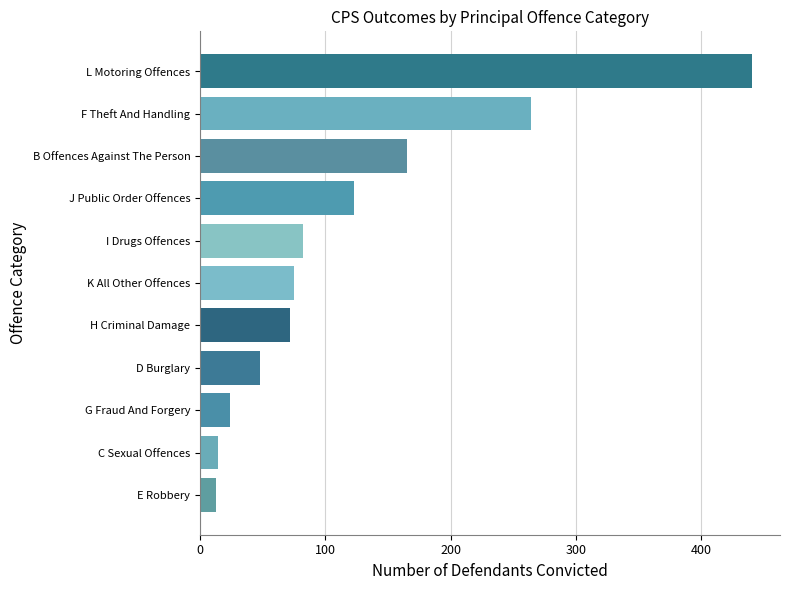

How many bars are there in total?

11